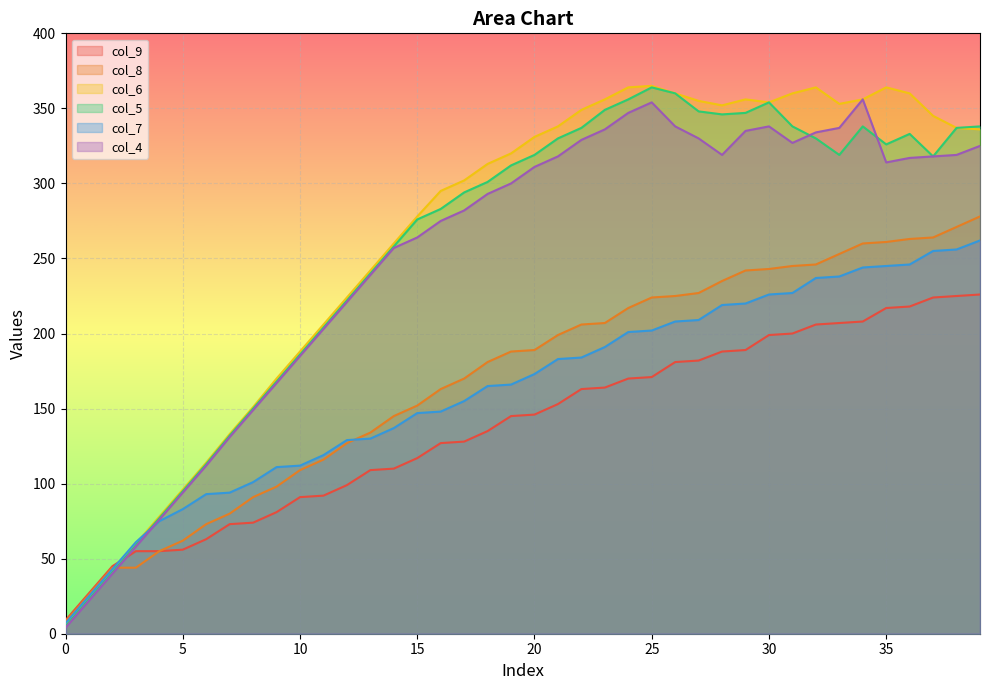

At which label does col_6 first exceed 331?

21